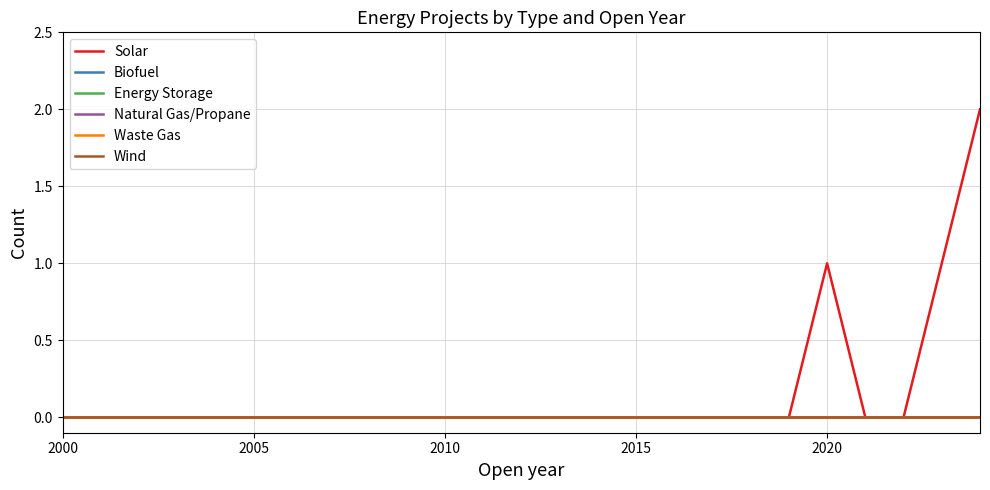

At how many categories does at least one series exceed 0?

3